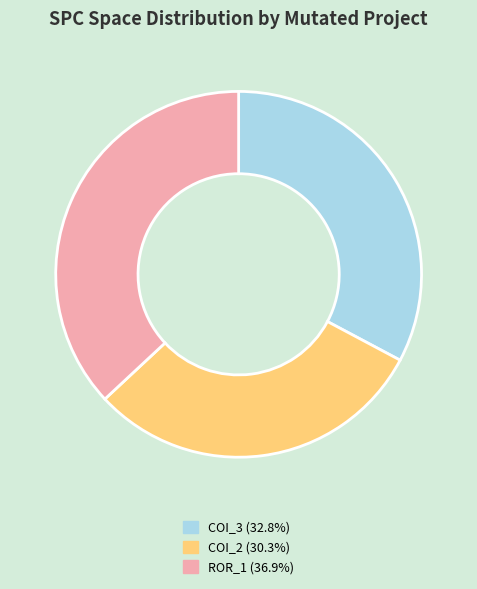

Is there any slice that represents more than half of the pie?

No